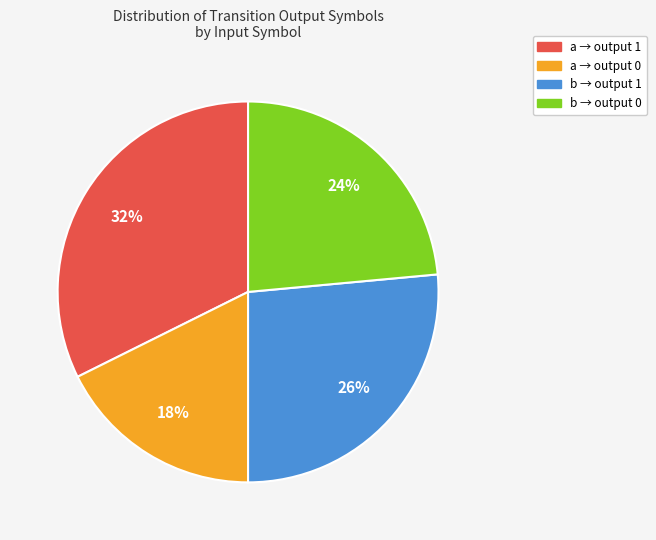

How many slices are in this pie chart?

4